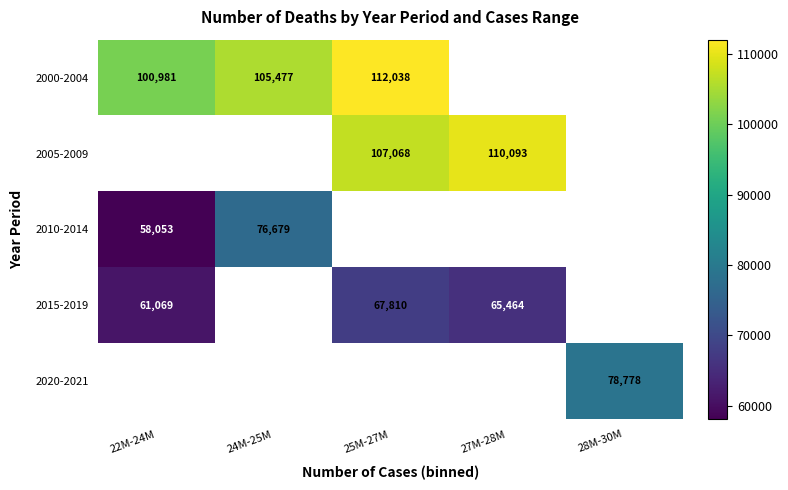

Is it true that 2010-2014 equals 97093.0 at 22M-24M?

False